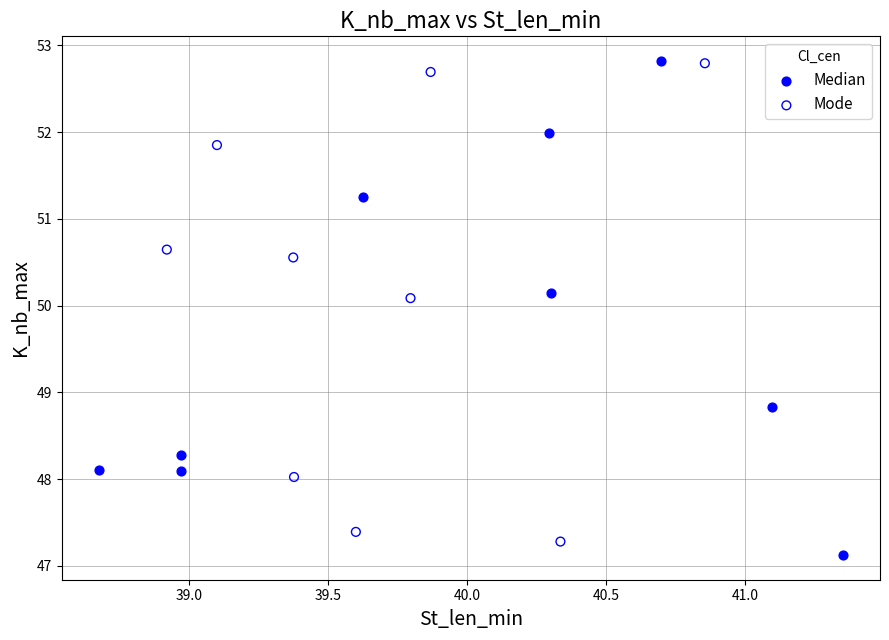

What are all the series names shown in the legend?

Median, Mode